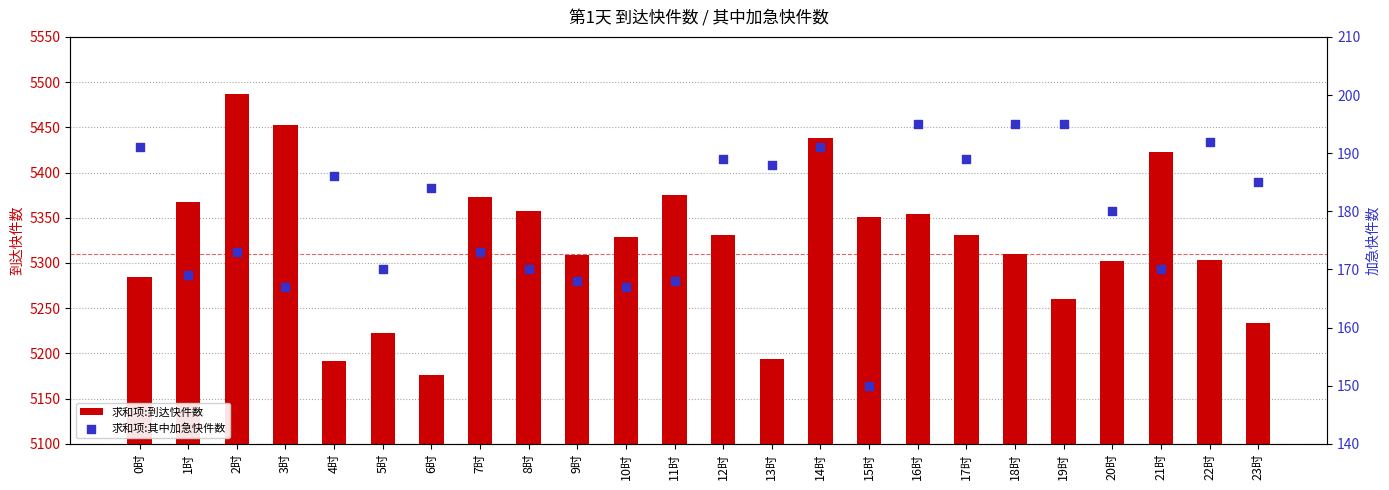

Is the value of 求和项:到达快件数 at 4时 greater than the value of 求和项:其中加急快件数 at 4时?

Yes